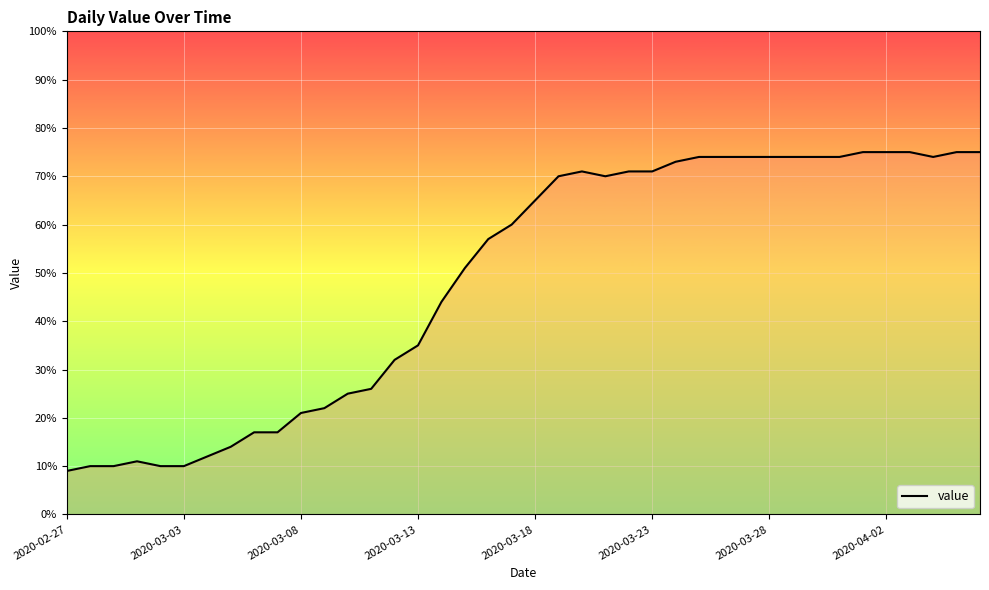

What is the maximum value shown in the chart?

75